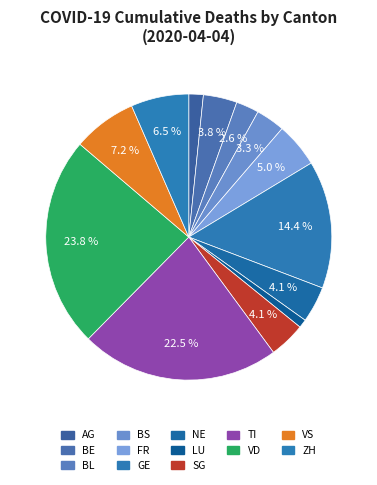

How many slices are in this pie chart?

13